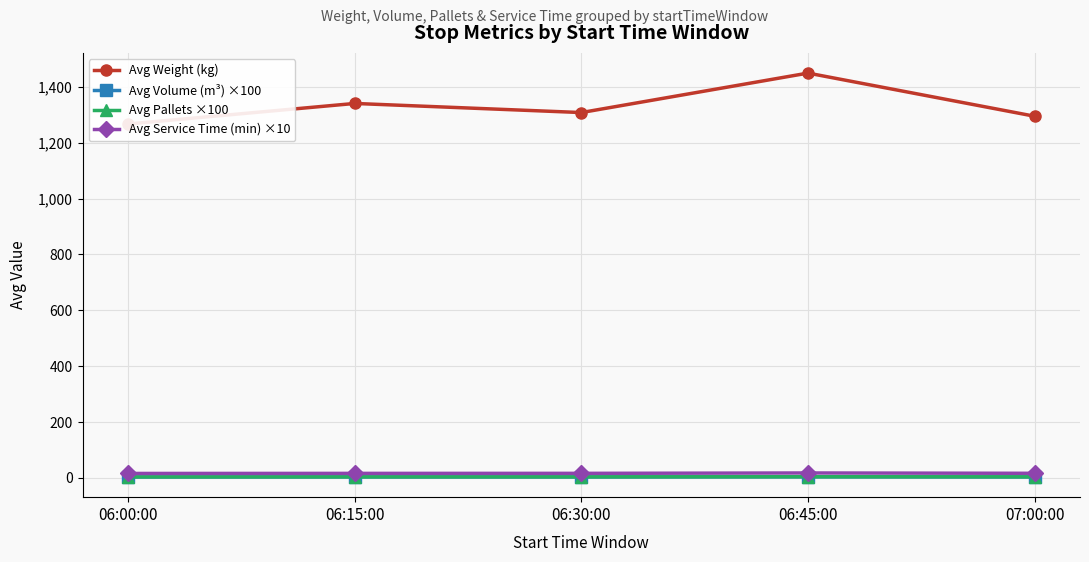

Reading left to right, extract all data points from this chart.

Avg Weight (kg): 06:00:00=1267.0	06:15:00=1340.6	06:30:00=1308.0	06:45:00=1449.3	07:00:00=1294.8
Avg Volume (m³) ×100: 06:00:00=3.5	06:15:00=3.7	06:30:00=3.6	06:45:00=4.0	07:00:00=3.6
Avg Pallets ×100: 06:00:00=3.7	06:15:00=3.8	06:30:00=3.8	06:45:00=4.3	07:00:00=3.9
Avg Service Time (min) ×10: 06:00:00=16.1	06:15:00=16.4	06:30:00=16.5	06:45:00=17.9	07:00:00=16.7